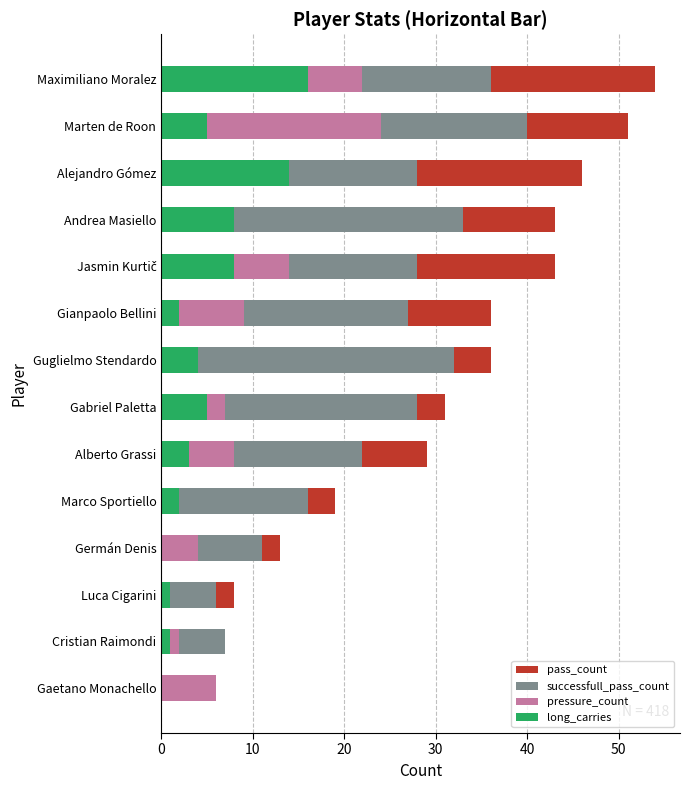

How many groups of bars are there?

14